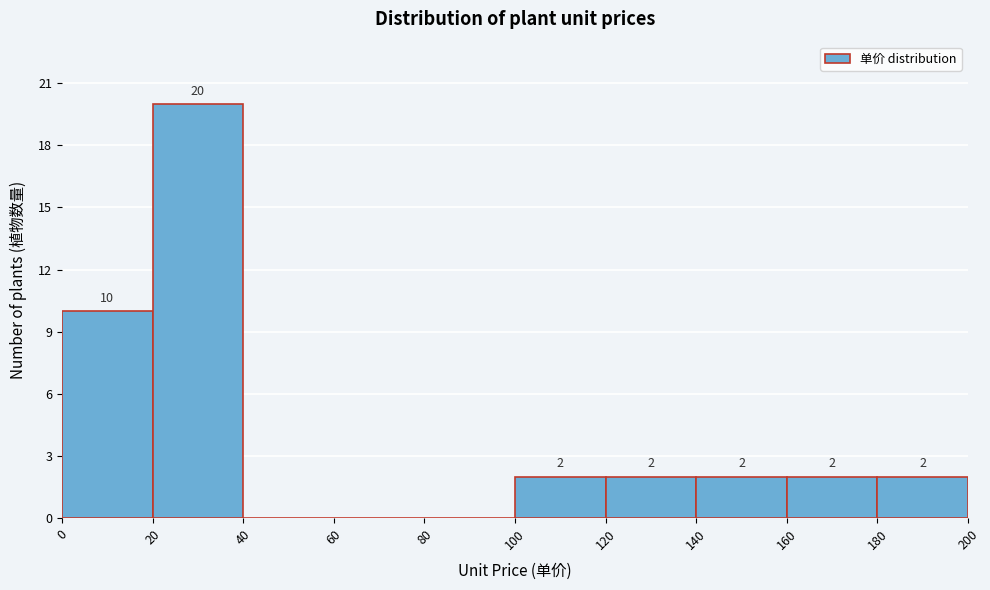

Over which range of the x-axis is the bar tallest?

20 to 40